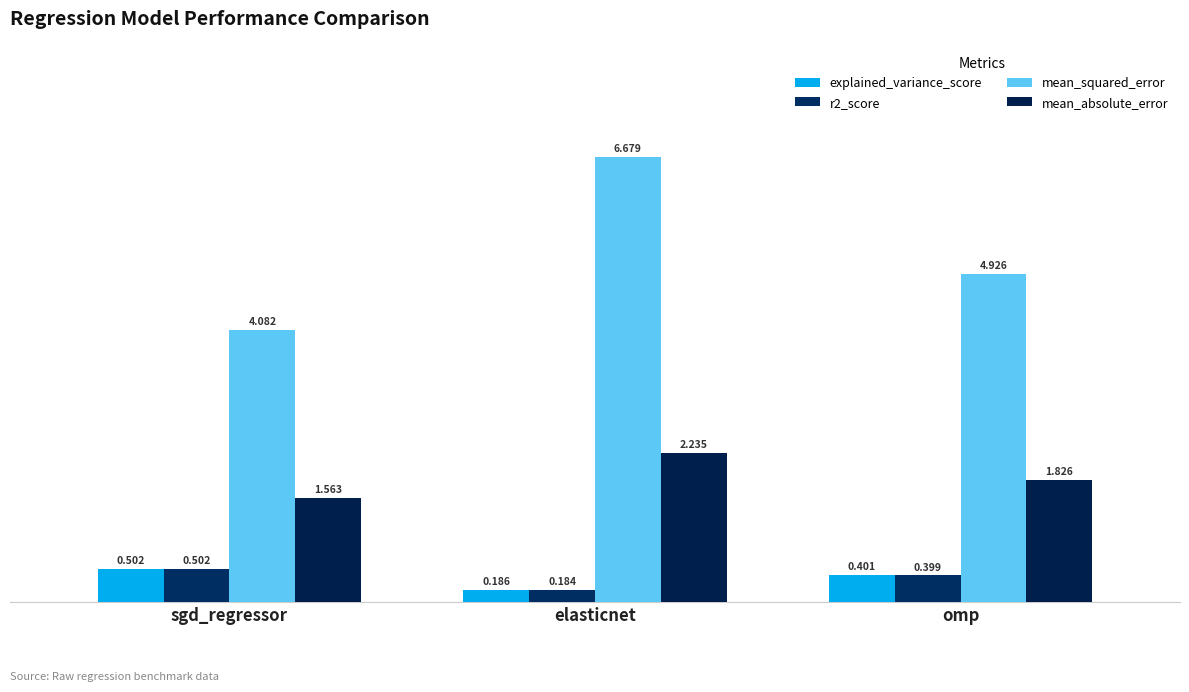

Which has a higher value, omp or elasticnet?

omp